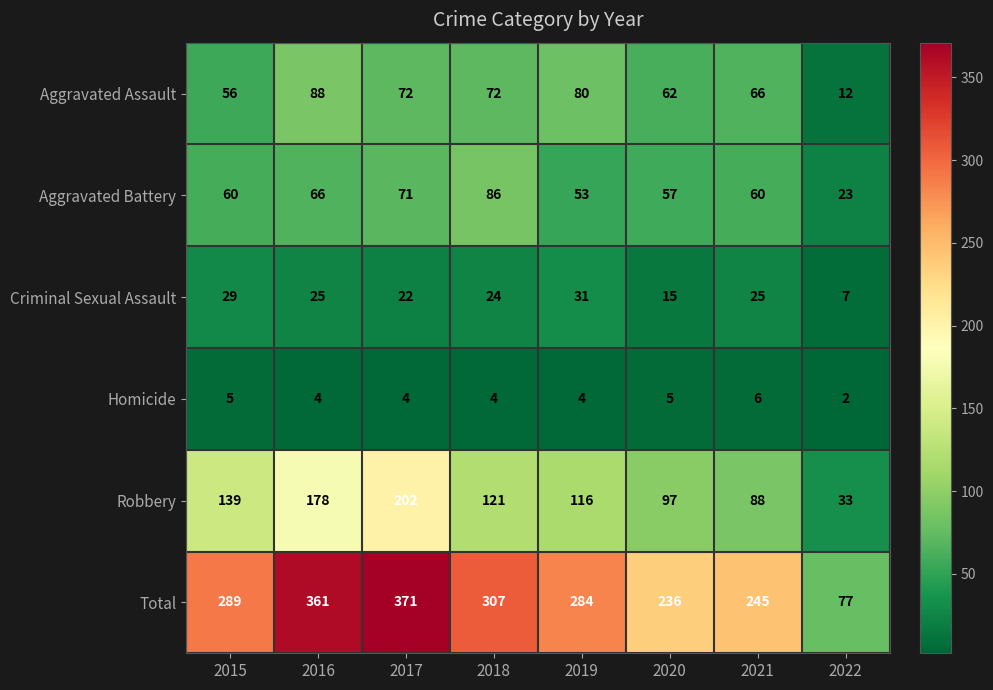

Read the Homicide value at 2017.

4